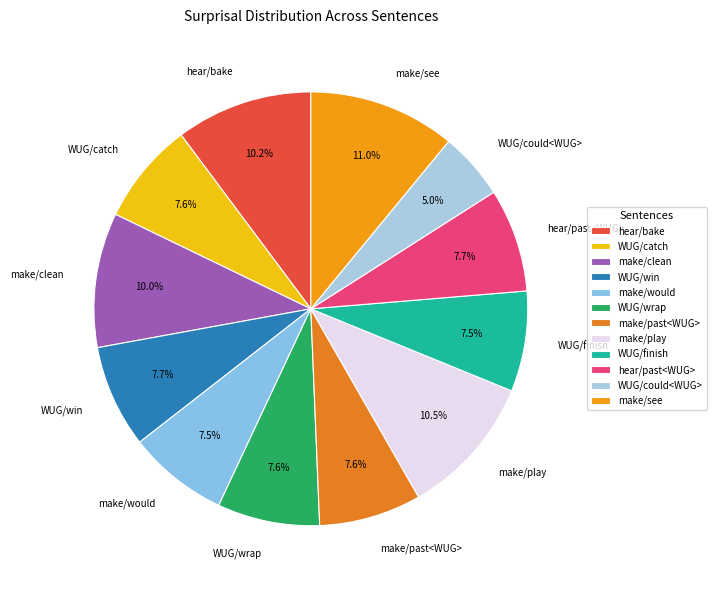

Combined, what portion of the pie is hear/past<WUG> and WUG/could<WUG>?

12.7%